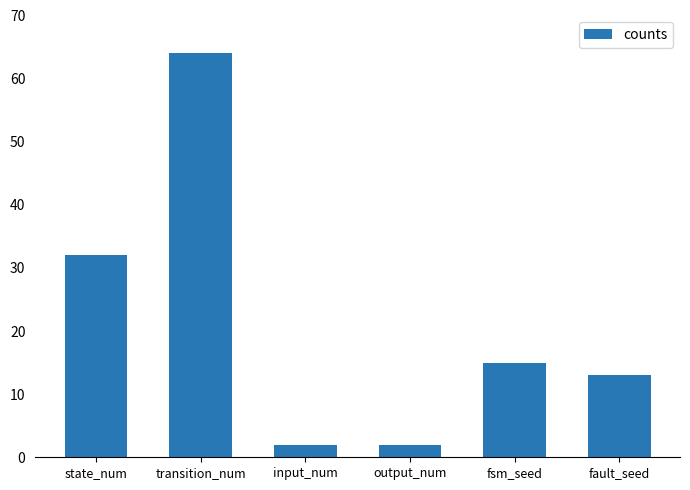

What is the difference between the maximum and minimum values?

62